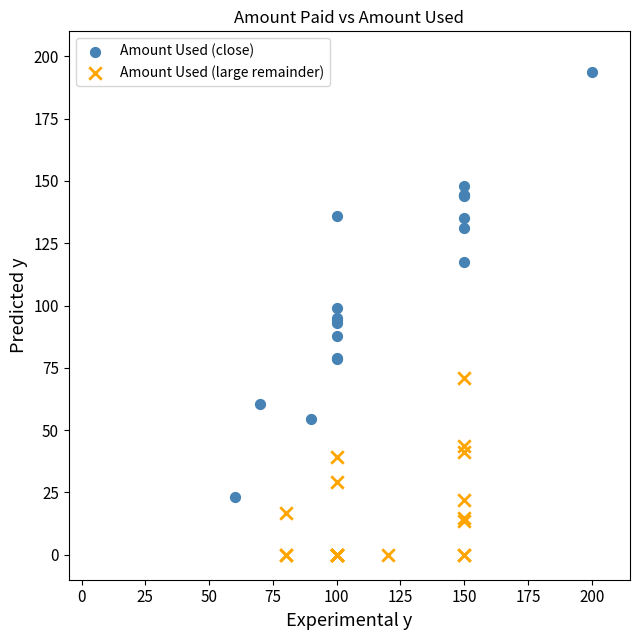

Which series contains the highest Y value?

Amount Used (close)